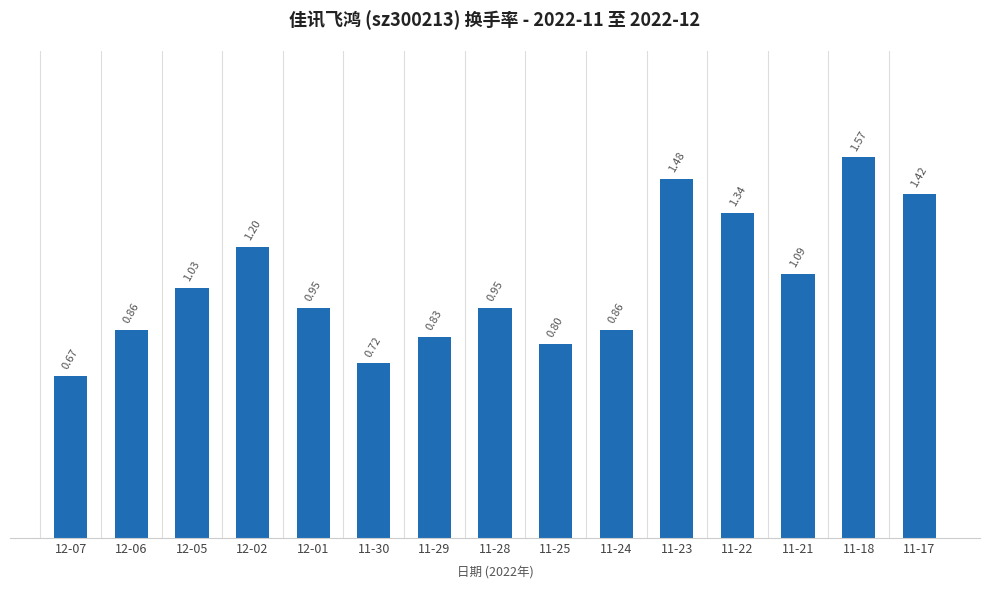

Which has a higher value, 11-25 or 12-01?

12-01